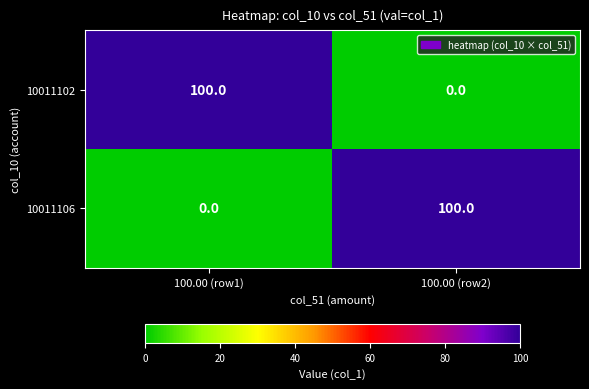

Is the value of 10011102 at 100.00 (row1) greater than the value of 10011106 at 100.00 (row1)?

Yes